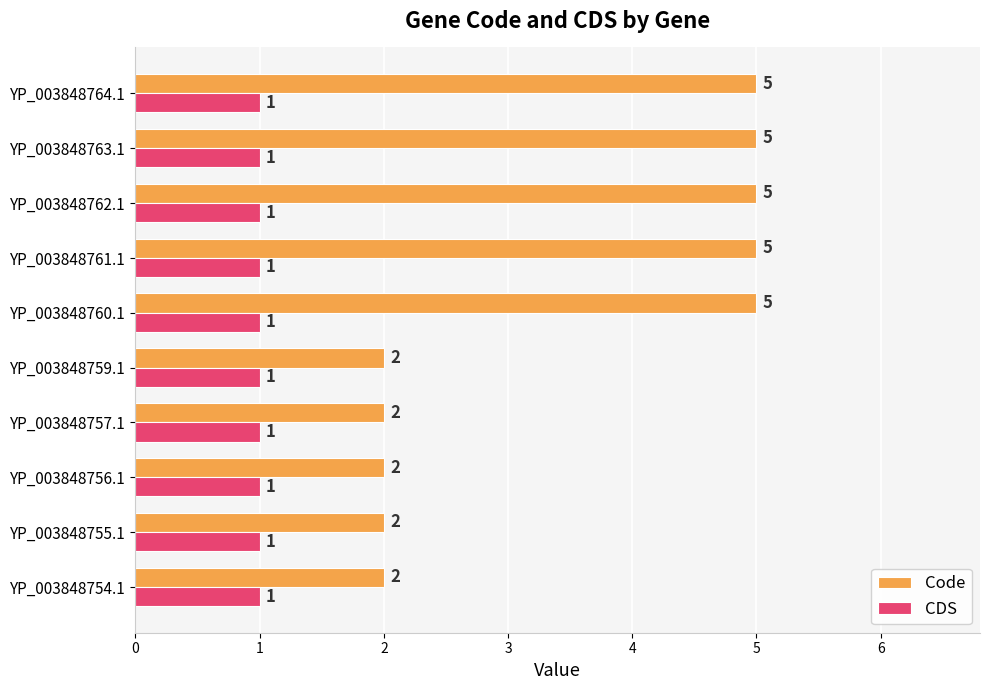

What is the sum of all Code values?

35